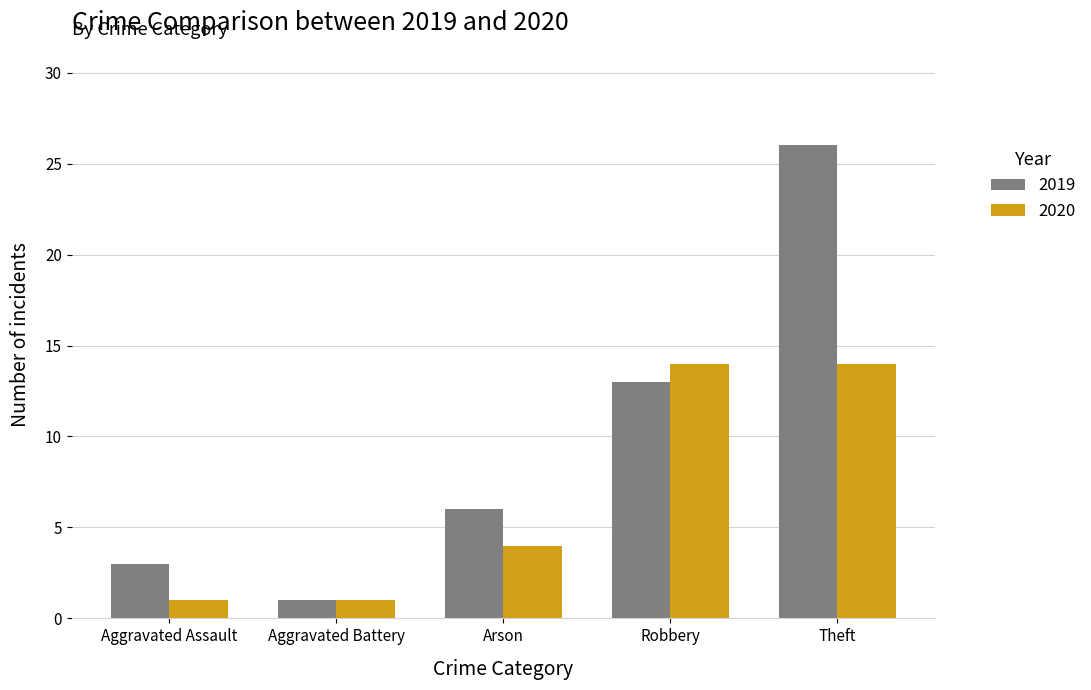

Rank the series by their maximum value, from highest to lowest.

2019, 2020